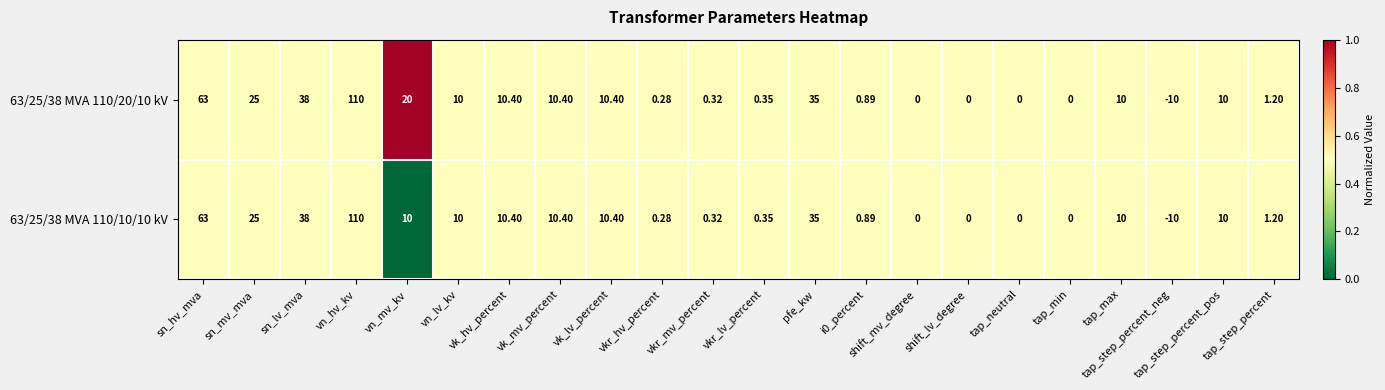

Where does the 63/25/38 MVA 110/10/10 kV series first go above 10?

sn_hv_mva